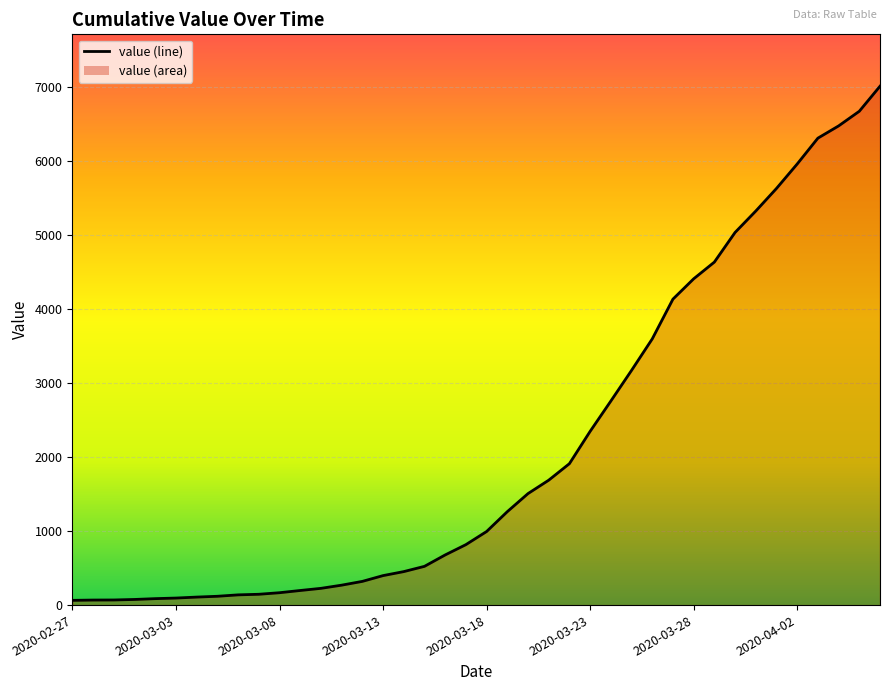

What is the difference between the maximum and minimum values?

6940